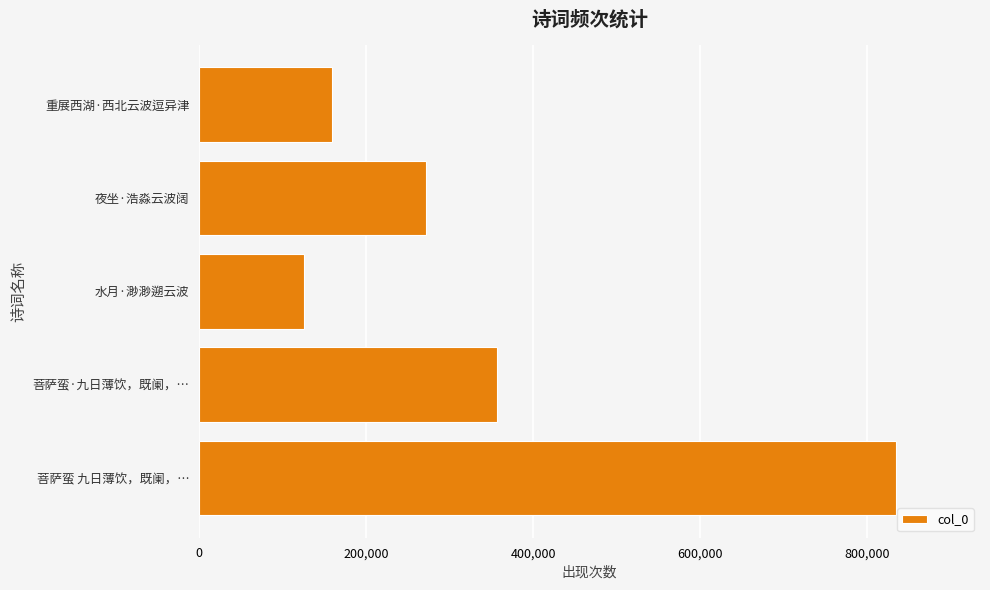

Which has a higher value, 重展西湖·西北云波逗异津 or 菩萨蛮 九日薄饮，既阑，…?

菩萨蛮 九日薄饮，既阑，…